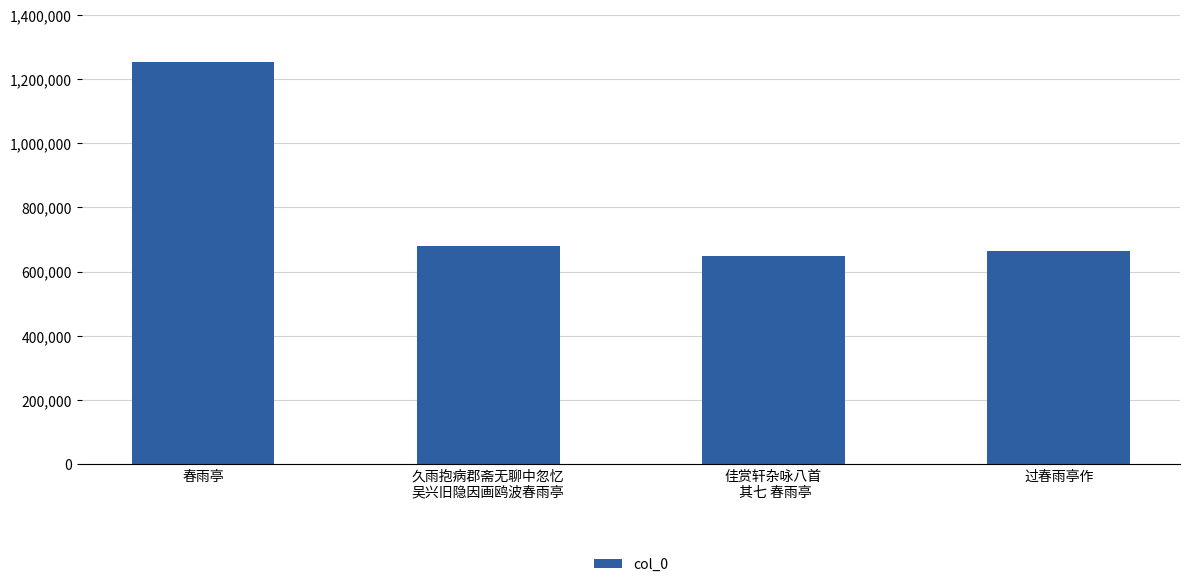

True or false: the data shows 996429 at 佳赏轩杂咏八首
 其七 春雨亭.

False